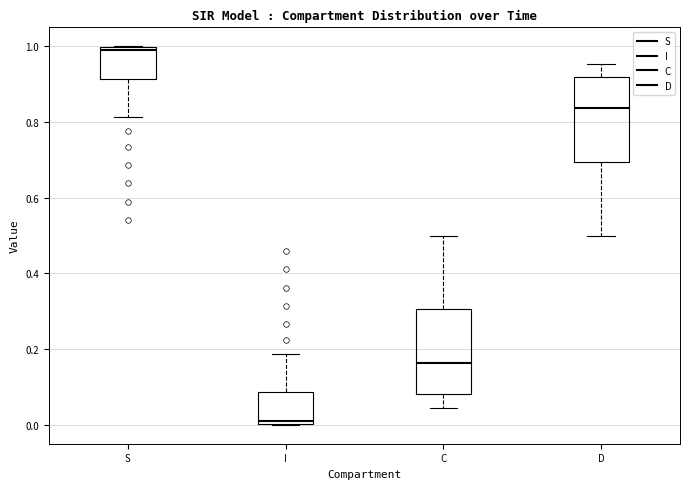

Reading left to right, read every box against the y-axis: the position of its median line, the range the box covers, and the ends of its whiskers. The values are not printed on the chart, so give them approximately, as read against the axis.

S: median 1.00 (just below the box's upper edge), box 0.92 to 1.00, whiskers 0.82 to 1.00
I: median 0.00 (just above the box's lower edge), box 0.00 to 0.08, whiskers 0.00 to 0.18
C: median 0.16, box 0.08 to 0.30, whiskers 0.04 to 0.50
D: median 0.84, box 0.70 to 0.92, whiskers 0.50 to 0.96